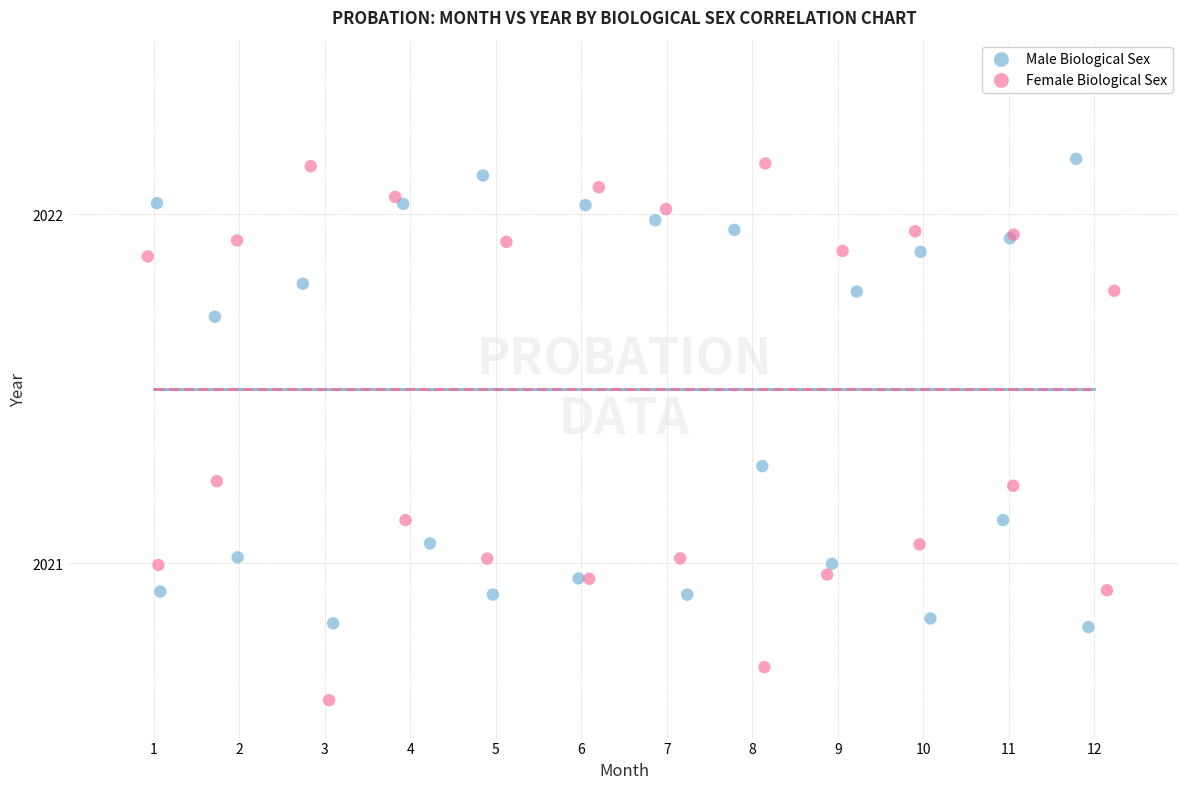

Which series has the widest spread of Y values?

Female Biological Sex